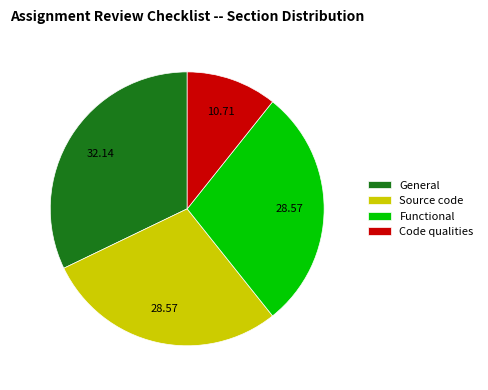

Between Code qualities and Functional, which is larger?

Functional